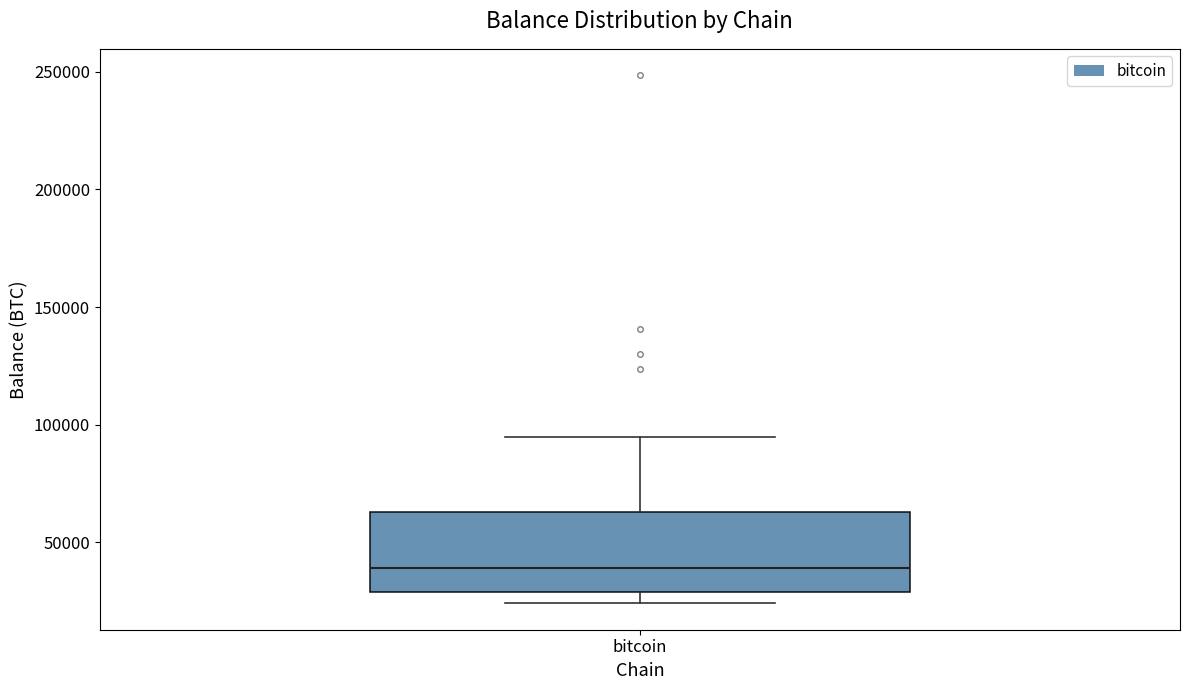

Where does the upper whisker of the box for bitcoin end on the y-axis? The values are not printed on the chart, so give them approximately, as read against the axis.

95000